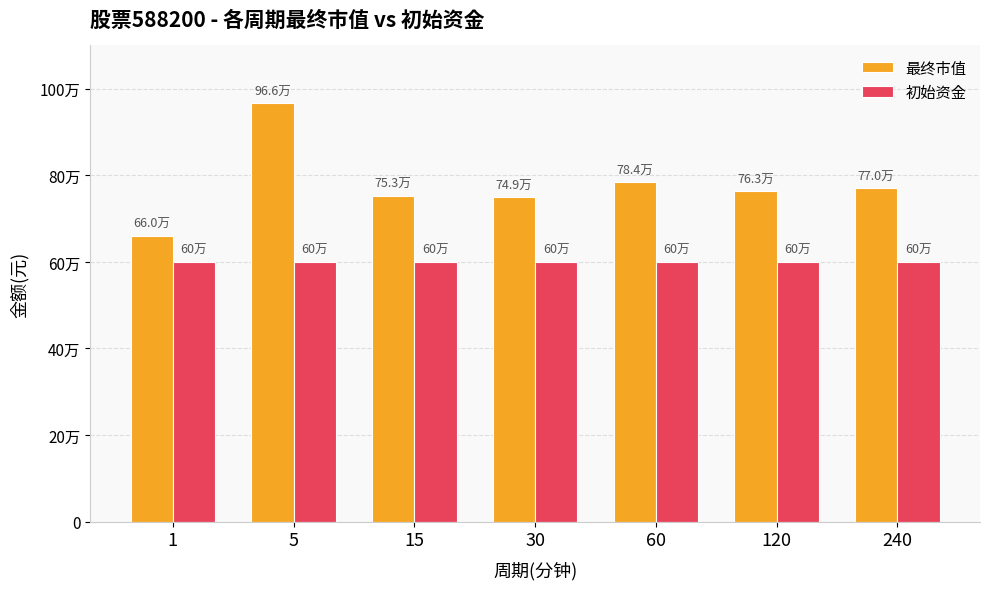

Which series has the largest total across all categories?

最终市值